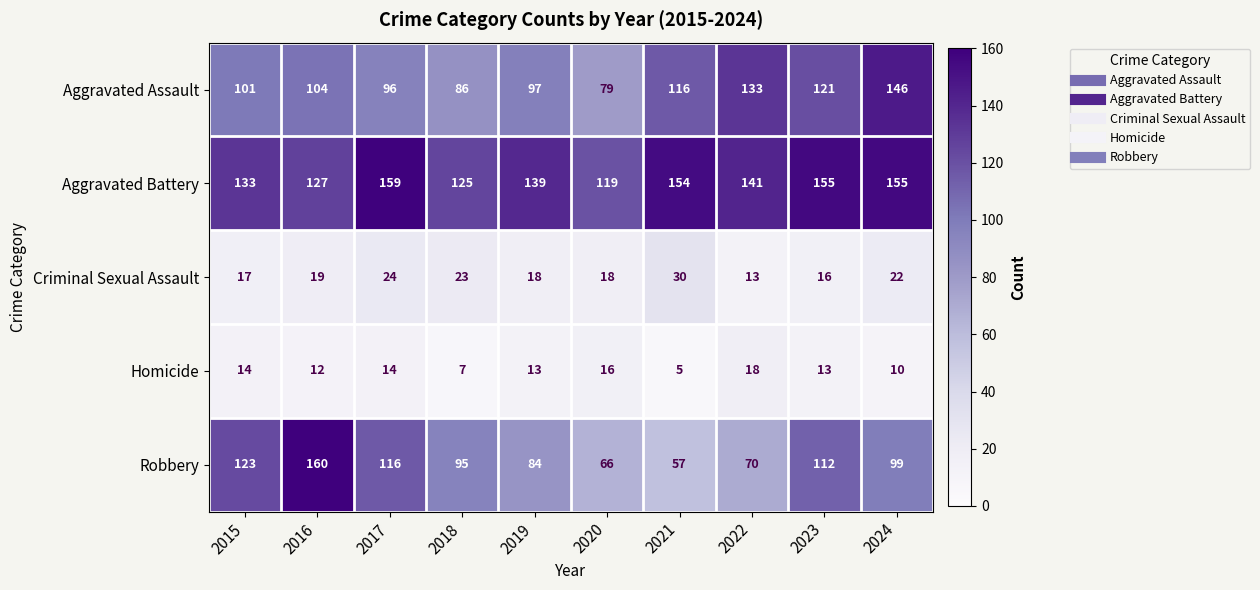

Which series changed the most between 2016 and 2024?

Robbery